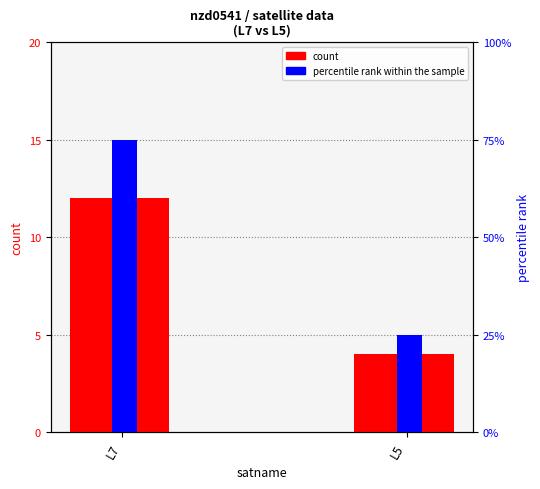

Between L7 and L5, which is larger?

L7